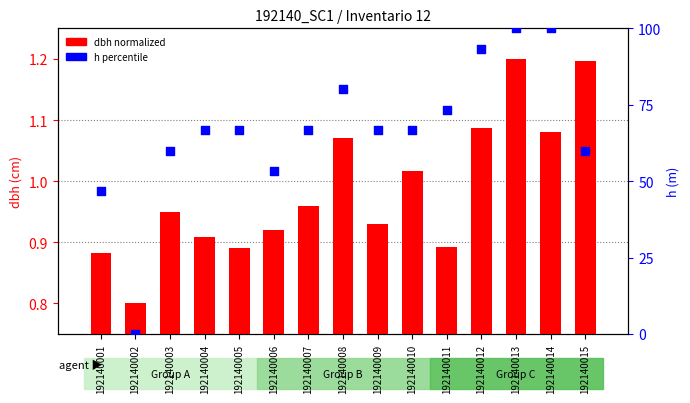

Which series has the widest spread of Y values?

h (percentile)